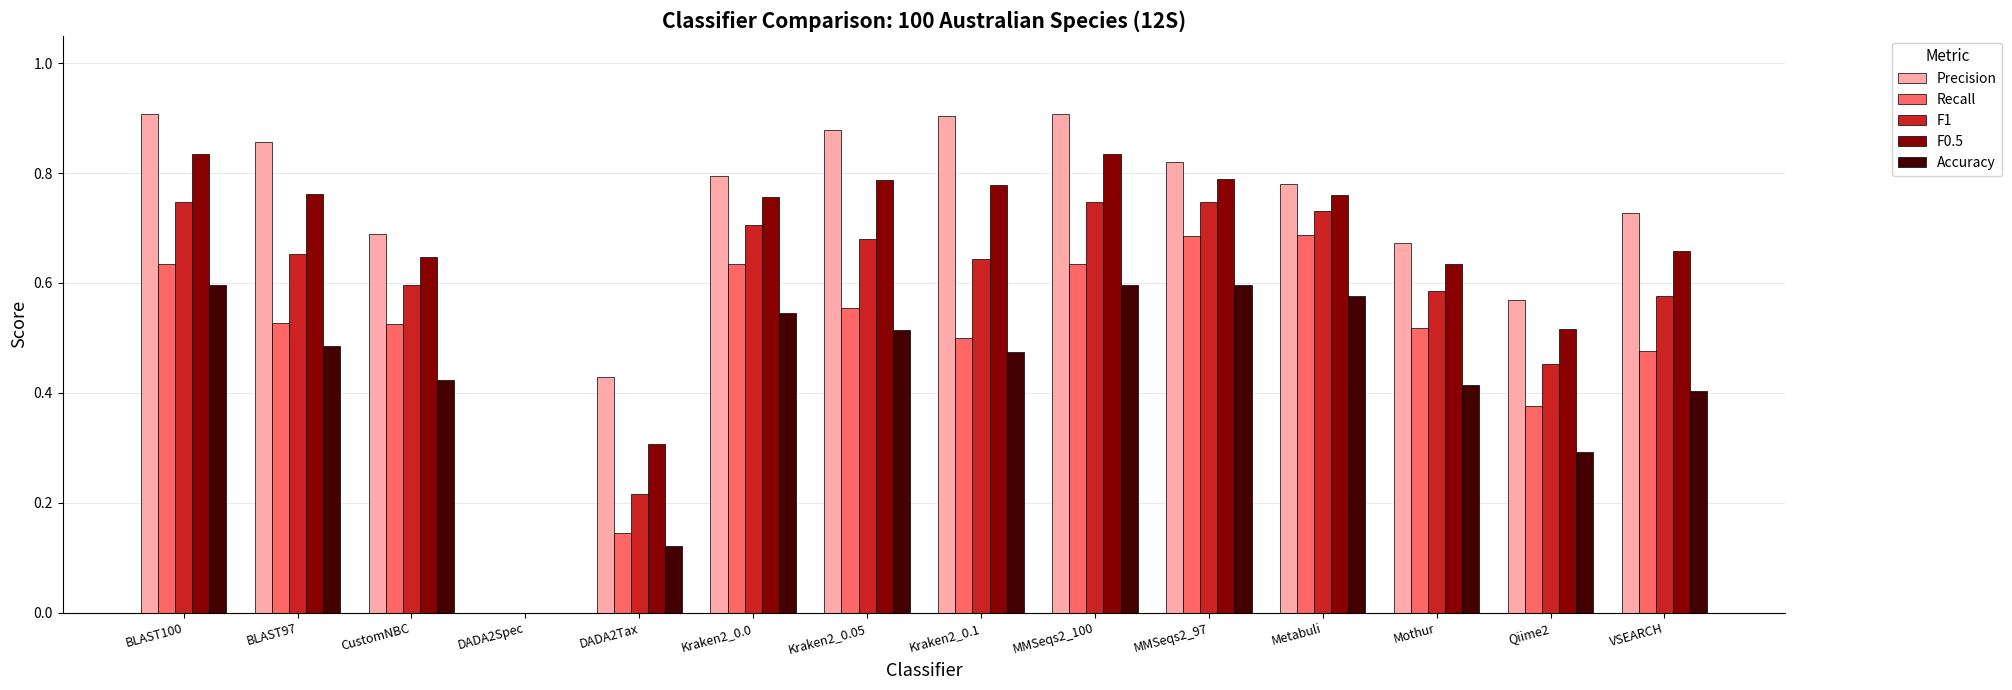

Which series changed the most between BLAST100 and Kraken2_0.05?

Accuracy